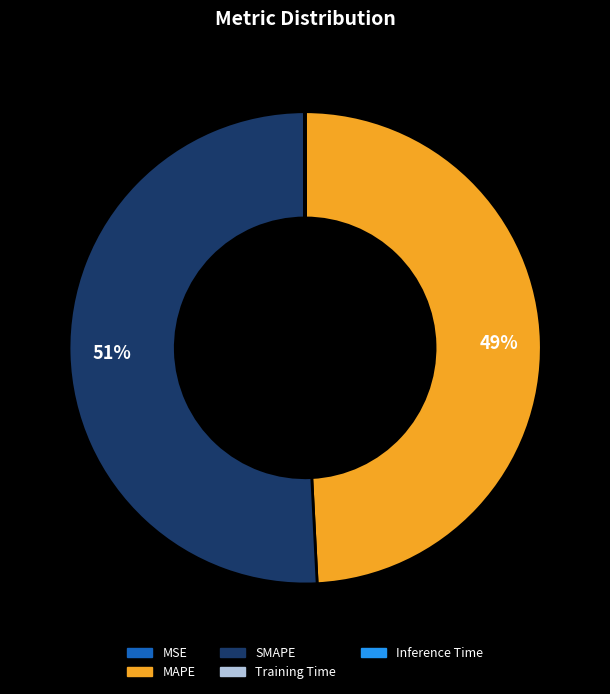

To the nearest percent, what is the average slice percentage?

20%